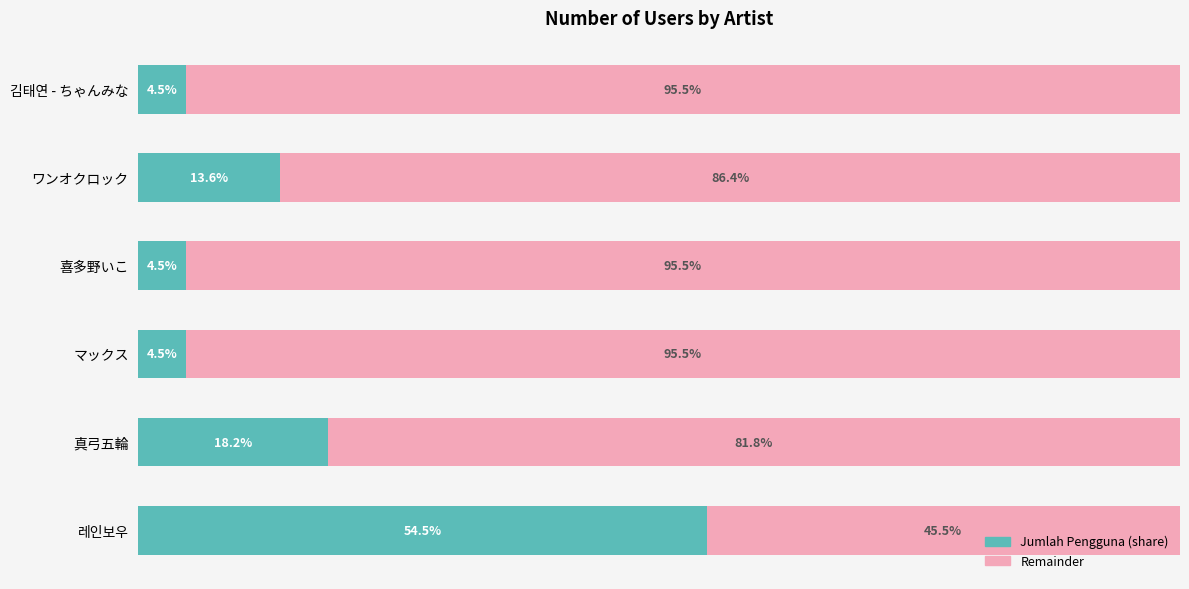

At which label is Jumlah Pengguna (share) closest to 29?

真弓五輪